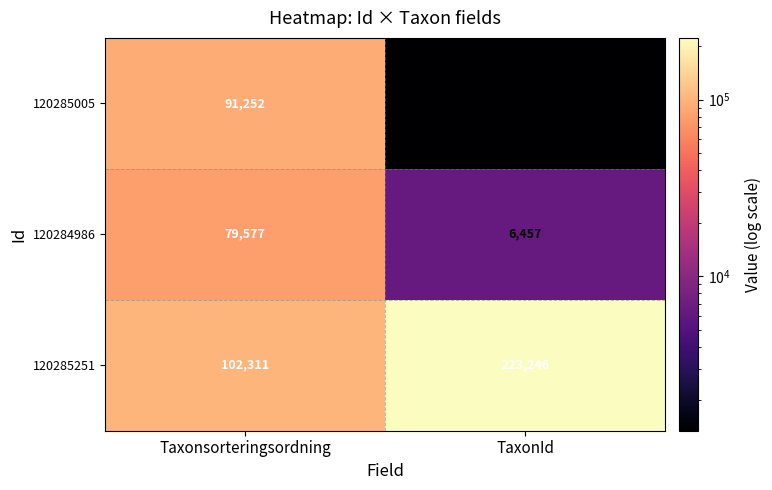

What is the total value across all series at TaxonId?

231042